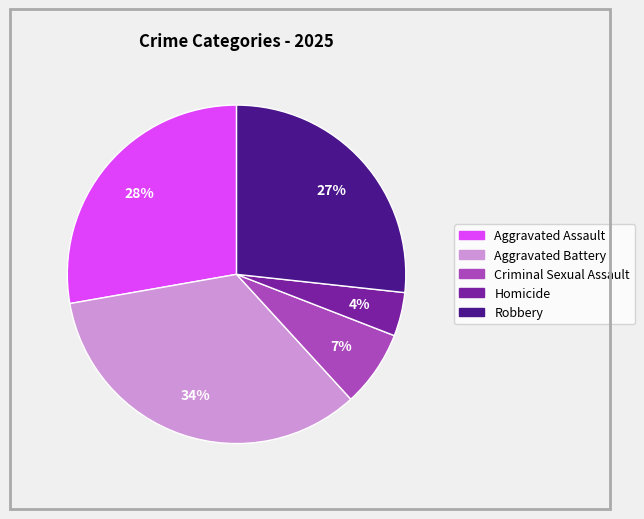

Which has a higher value, Robbery or Aggravated Battery?

Aggravated Battery